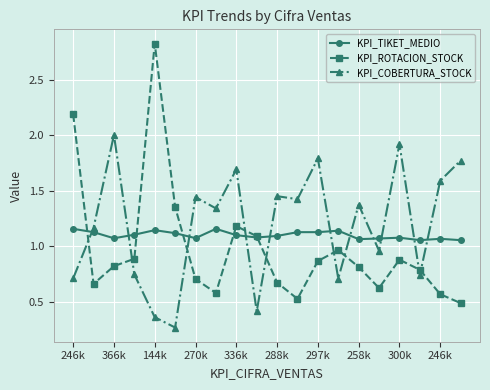

What is the maximum value shown in the chart?

2.8